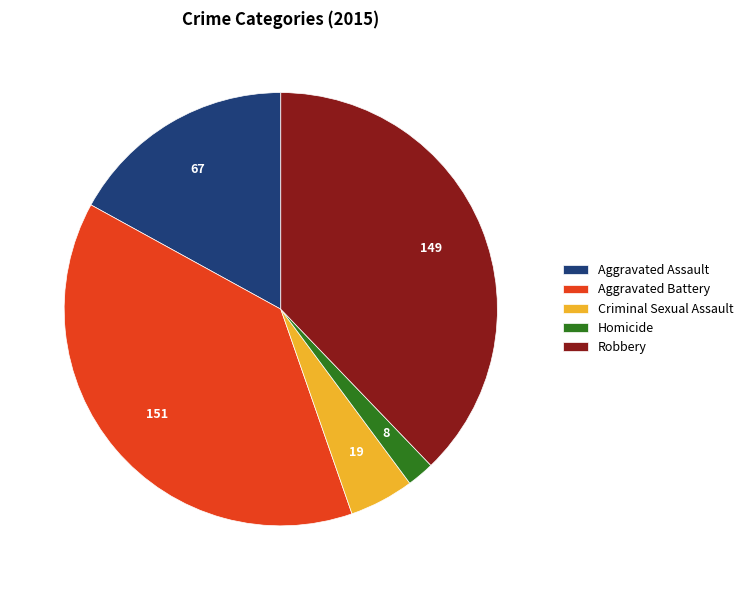

Does any single category account for the majority?

No